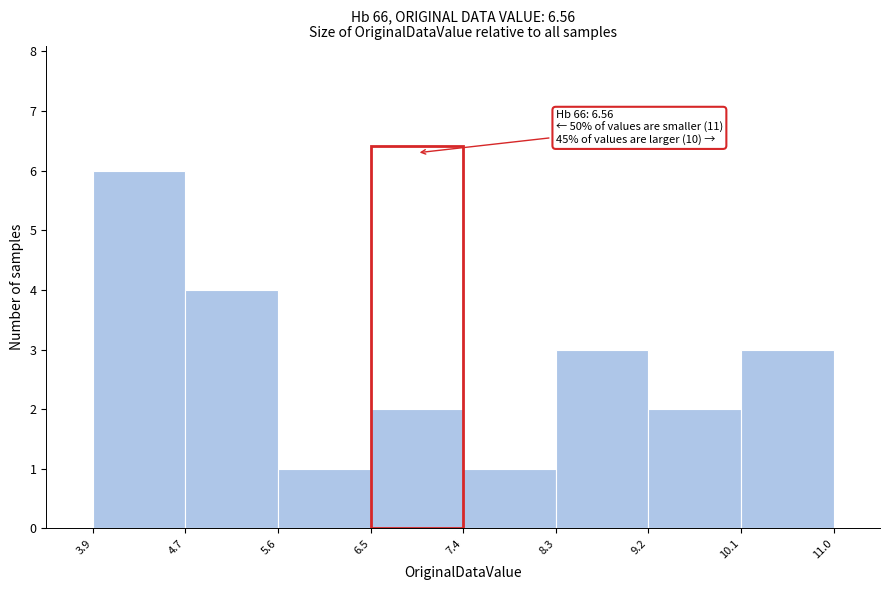

Which range on the x-axis has the tallest bar?

3.9 to 4.7